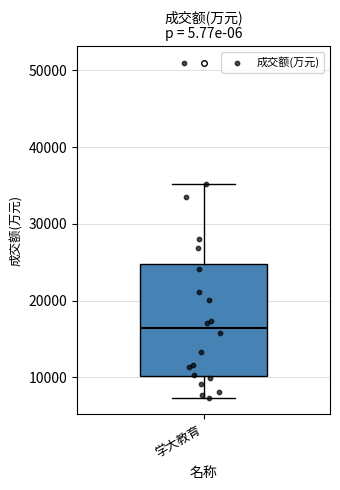

Where does the upper whisker of the box for 学大教育 end on the y-axis? The values are not printed on the chart, so give them approximately, as read against the axis.

35000